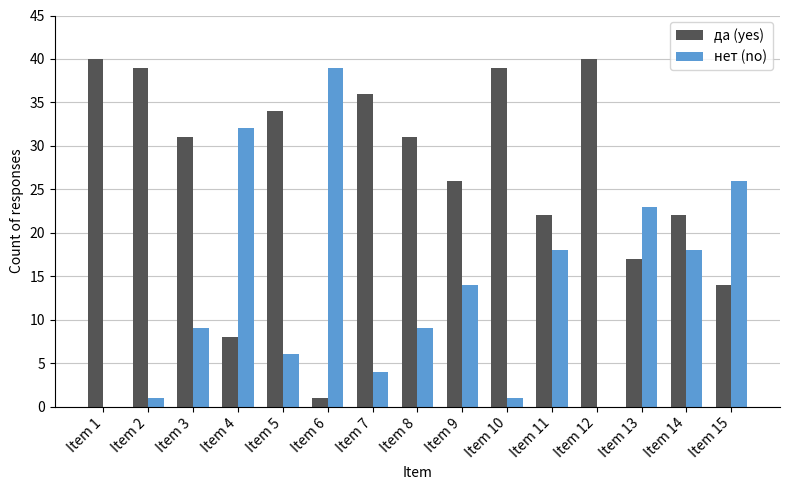

Which series has the largest total across all categories?

да (yes)